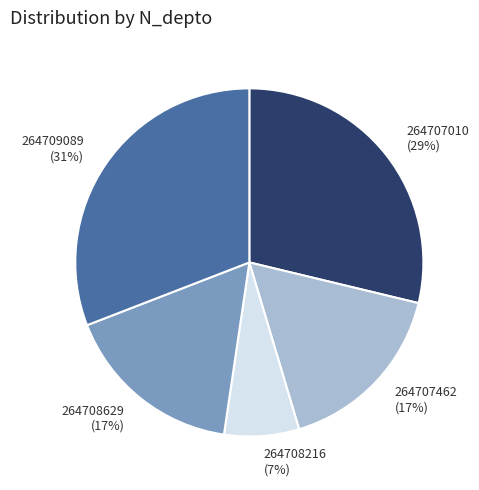

To the nearest percent, what percentage of the pie is 264707462?

17%